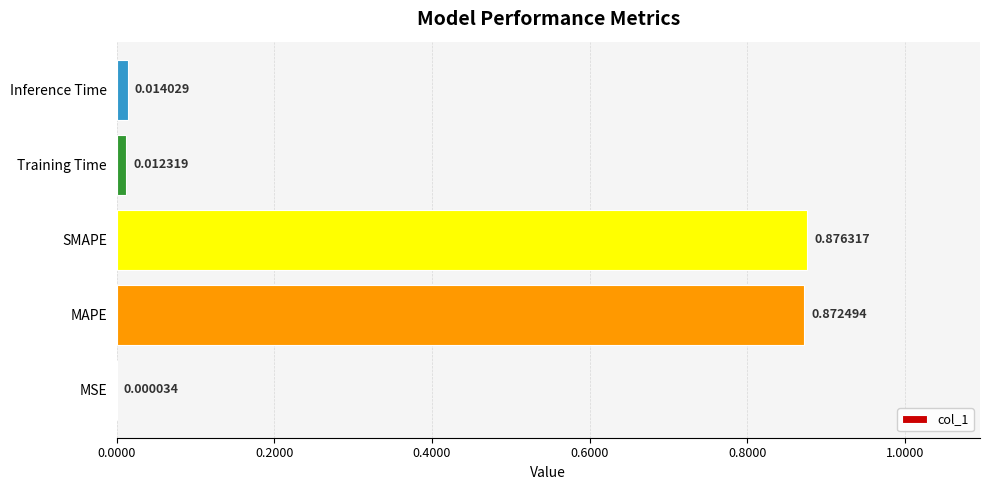

What is the average value?

0.4